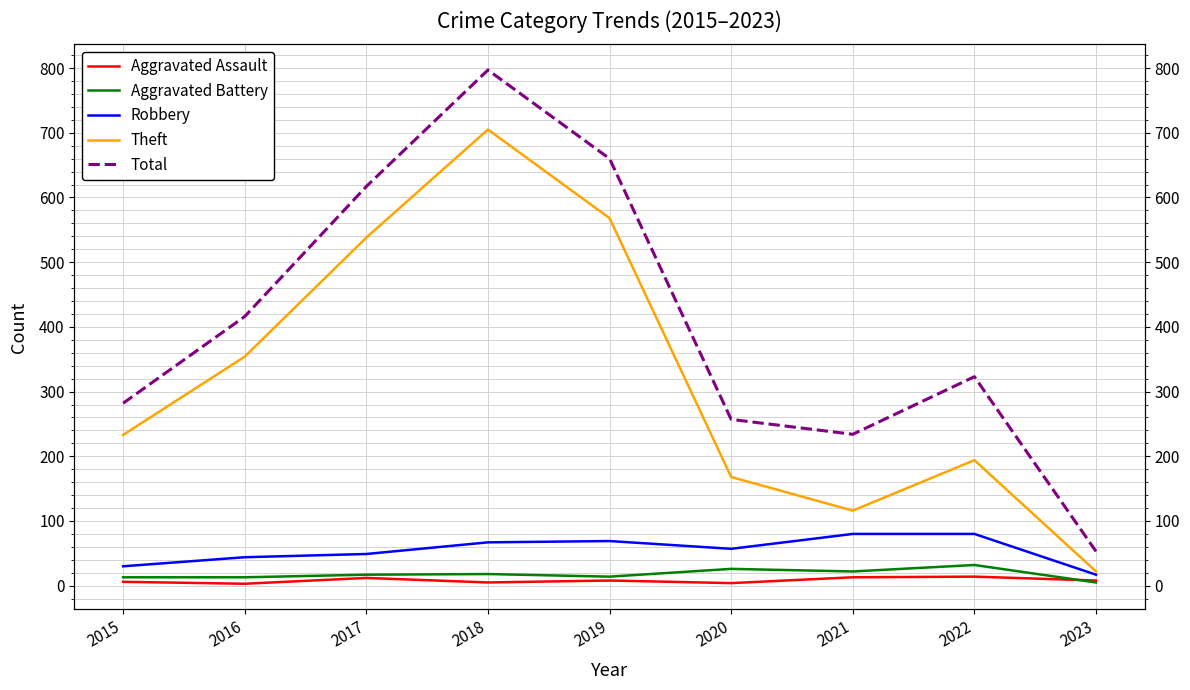

List the series in order of their peak value, lowest first.

Aggravated Assault, Aggravated Battery, Robbery, Theft, Total